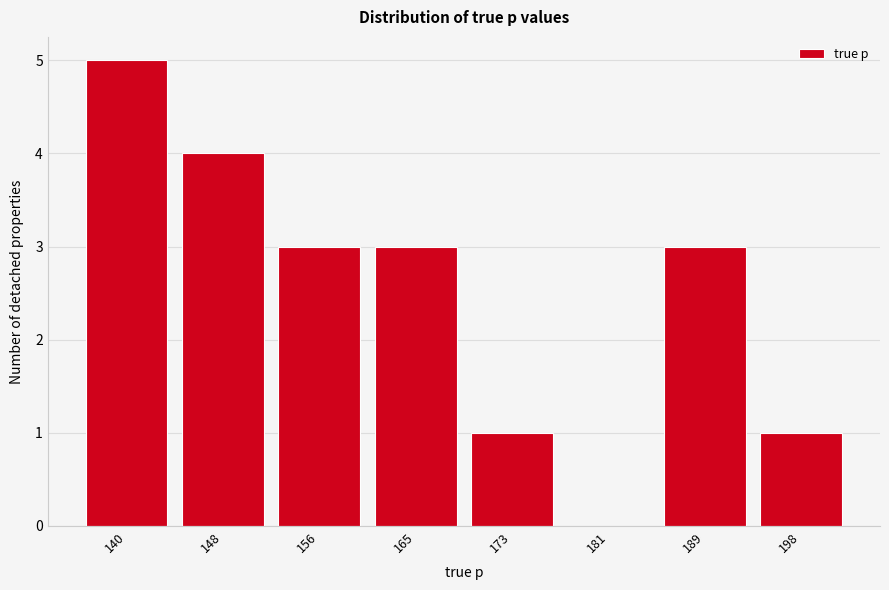

Reading right to left, what are all the values shown in this chart?

198=1	189=3	181=0	173=1	165=3	156=3	148=4	140=5